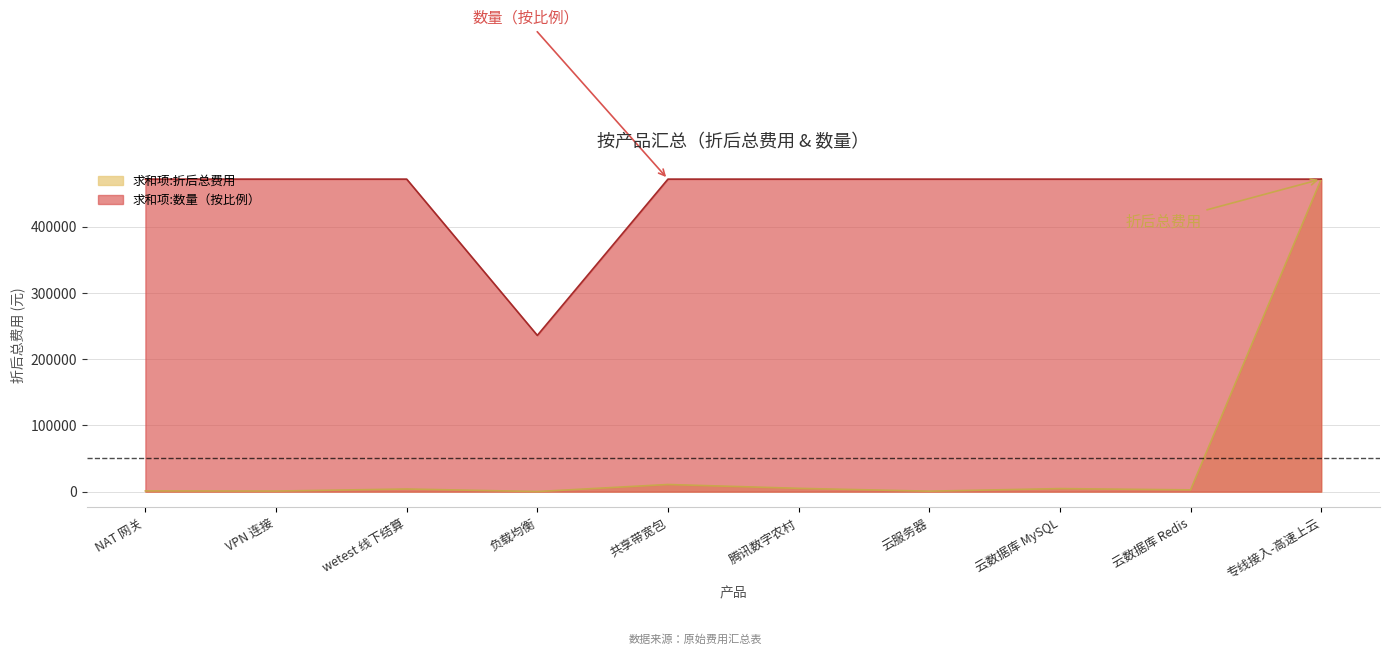

Does the chart display data point markers on the line(s)?

No